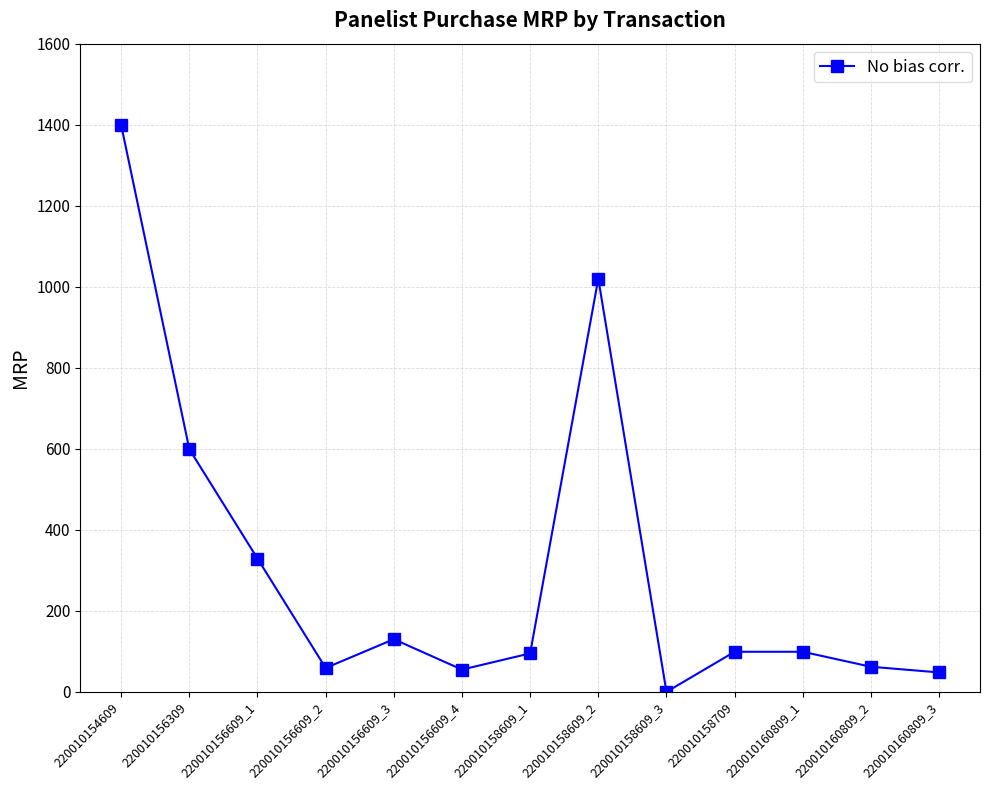

True or false: the data shows 48 at 220010160809_3.

True